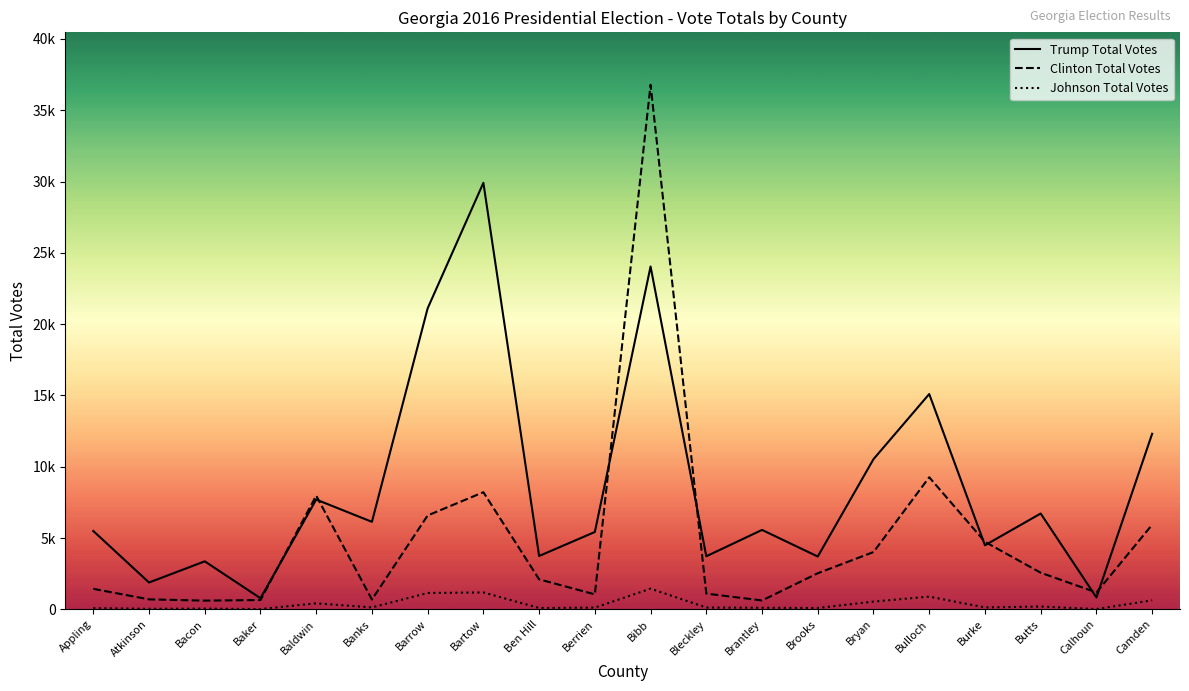

In Johnson Total Votes, how many points are higher than both neighbors (excluding endpoints)?

6